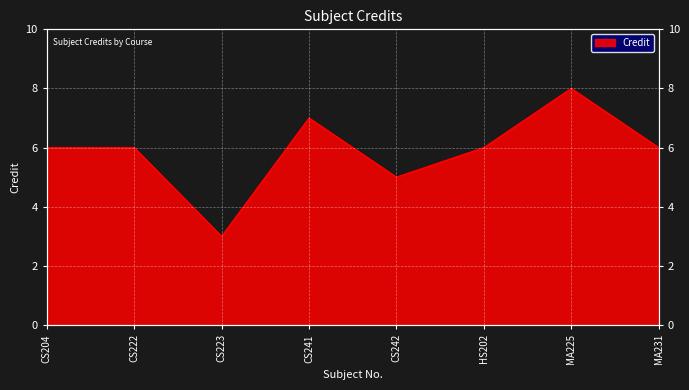

What is the smallest value displayed?

3